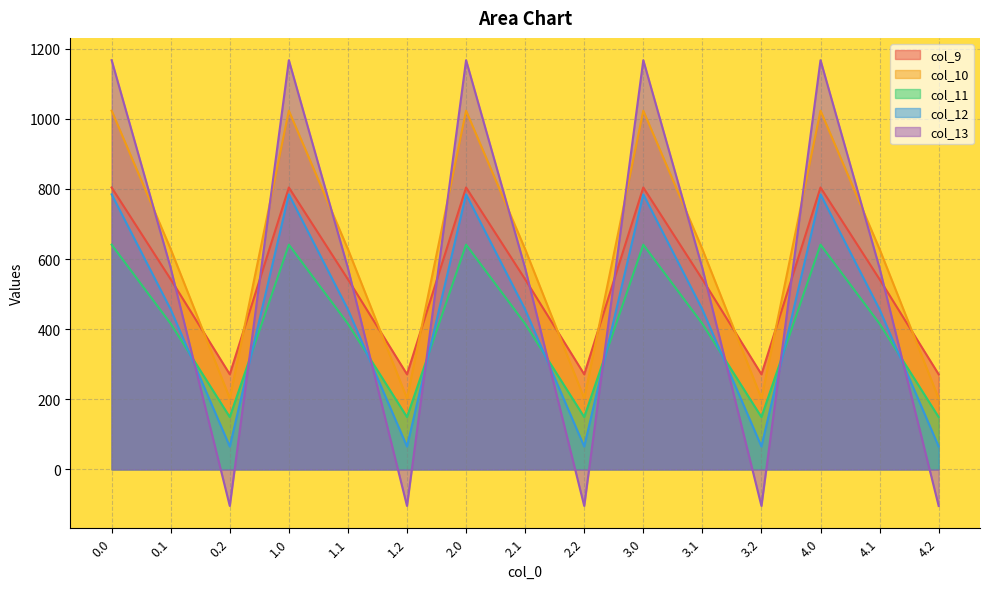

Where is the first local minimum for col_10?

0.2